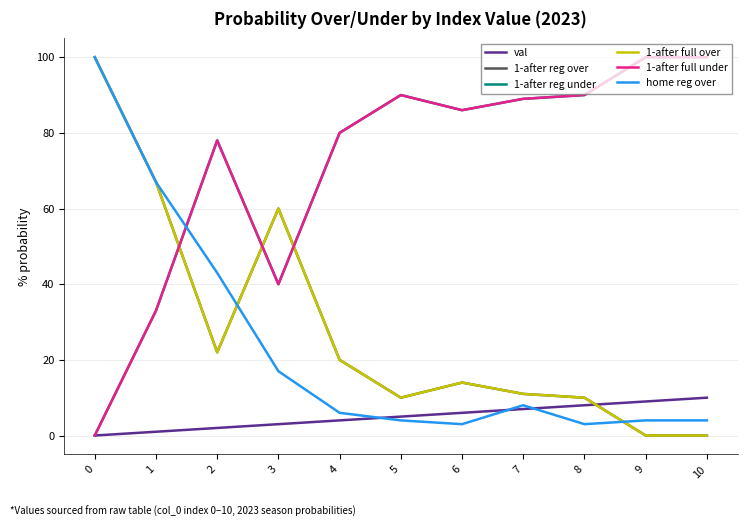

Rank the series at 4 from lowest to highest value.

val, home reg over, 1-after reg over, 1-after full over, 1-after reg under, 1-after full under